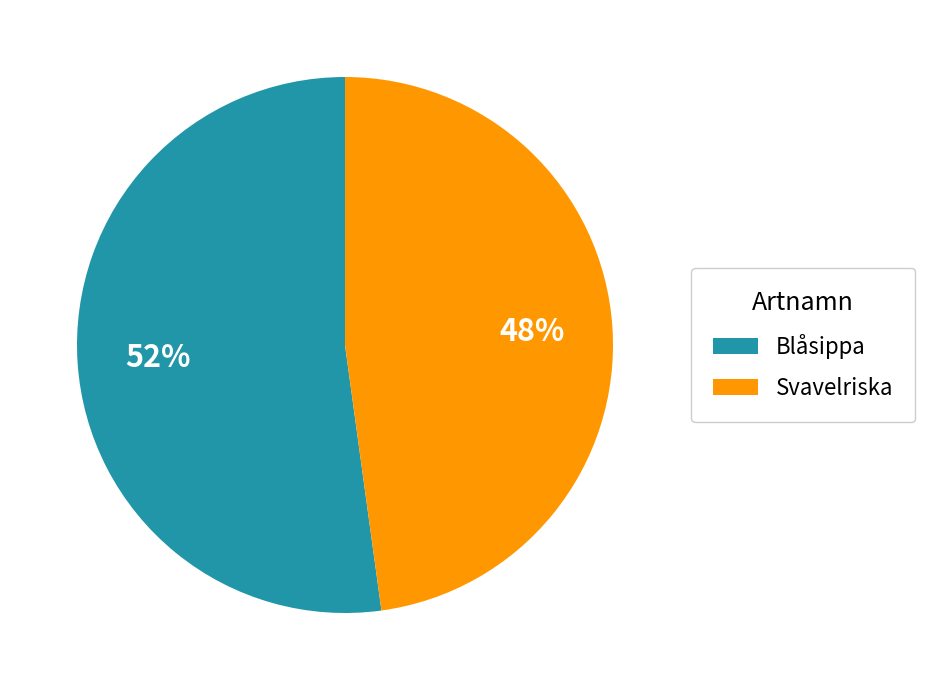

Is there any slice that represents more than half of the pie?

Yes